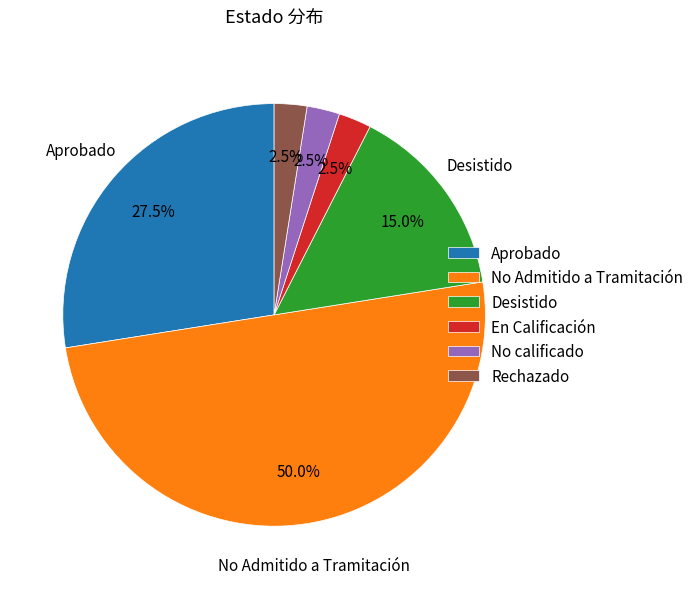

Between Aprobado and No Admitido a Tramitación, which is larger?

No Admitido a Tramitación